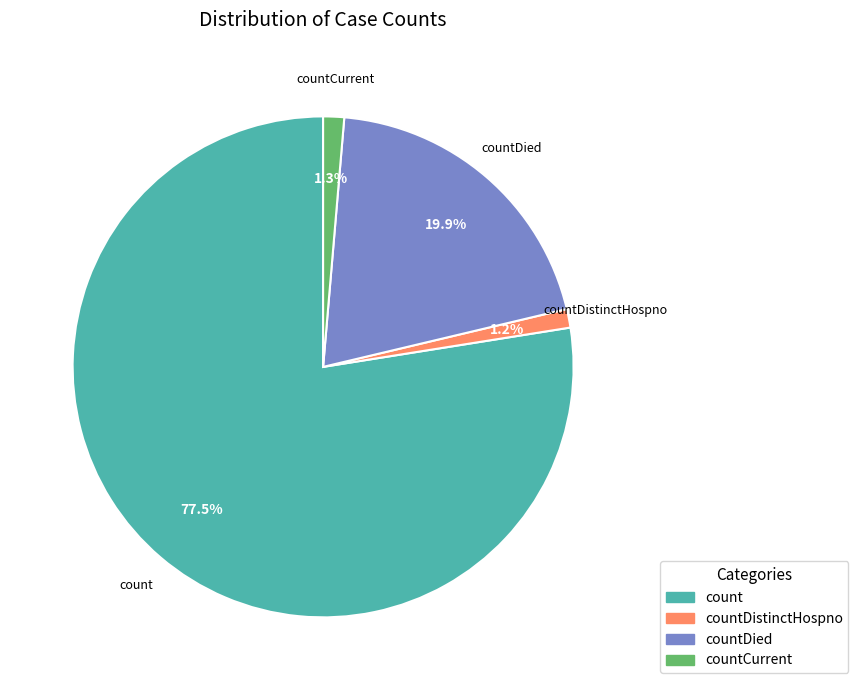

How many segments does this pie chart have?

4